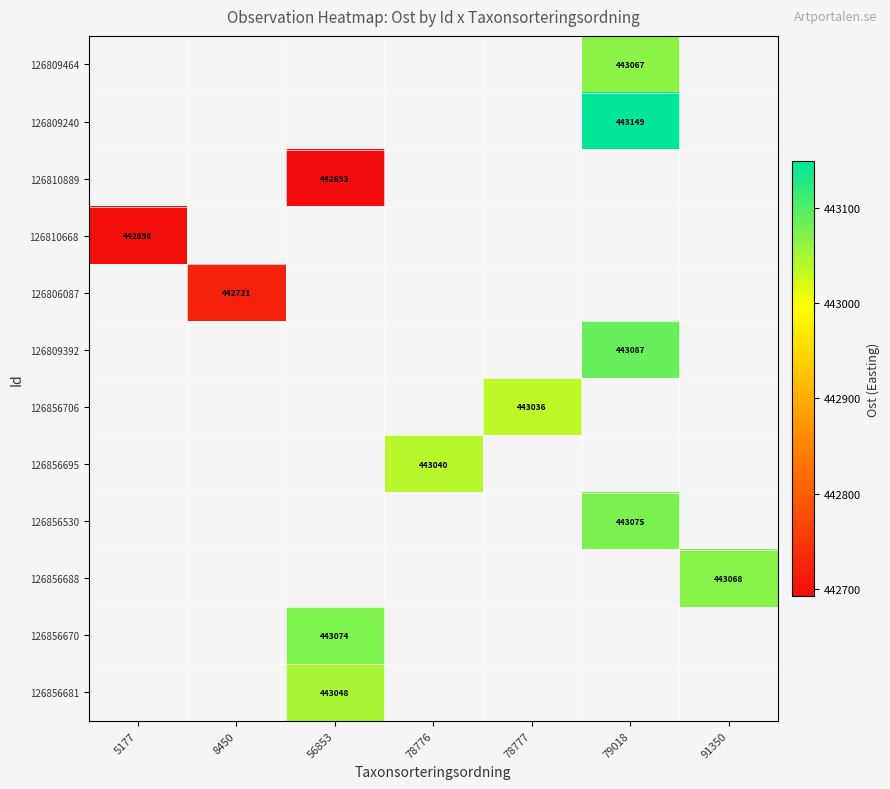

The value of 126809240 at 79018 is 443149. True or false?

True